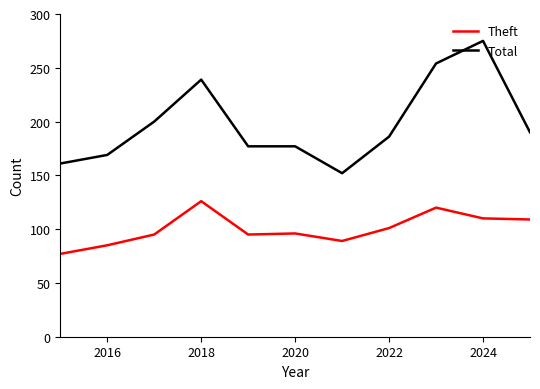

Which series has the widest spread of values?

Total